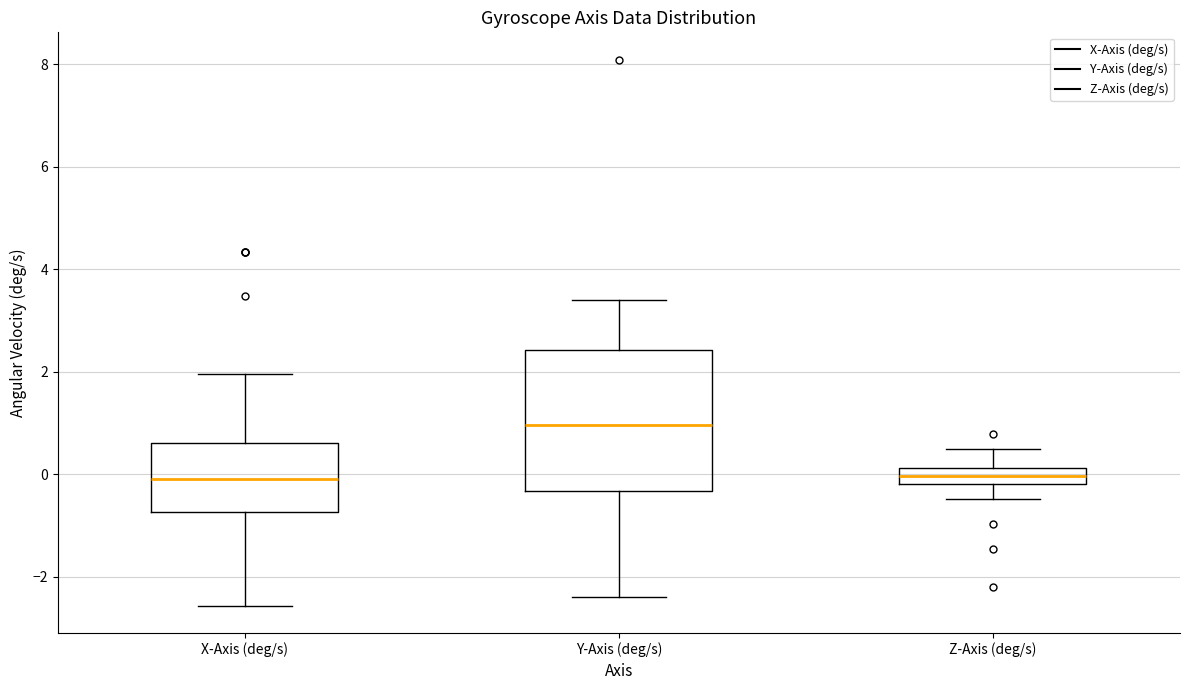

Which box is the tallest, from its lower edge to its upper edge?

Y-Axis (deg/s)